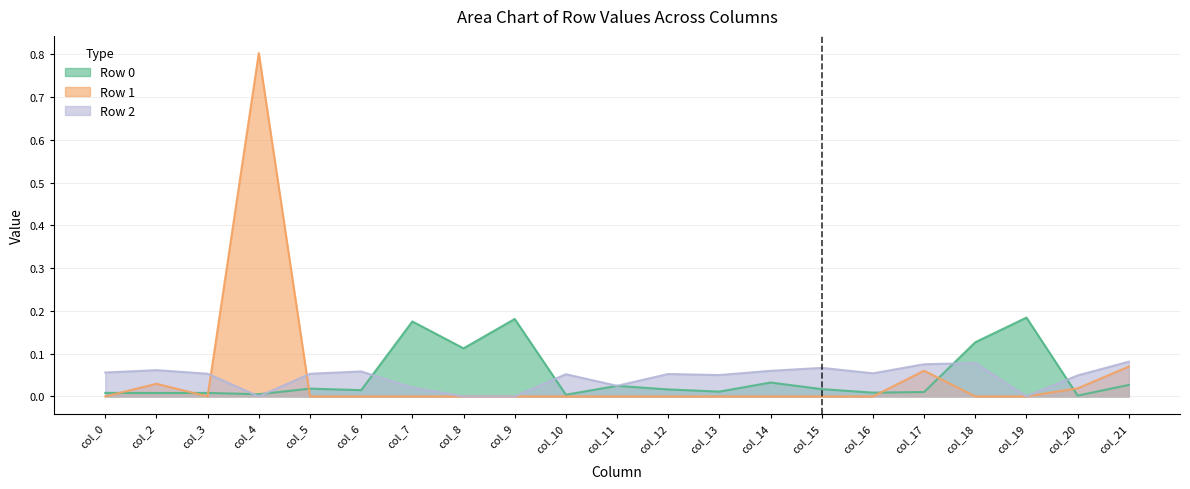

Which category has the highest value in the Row 2 series?

col_21